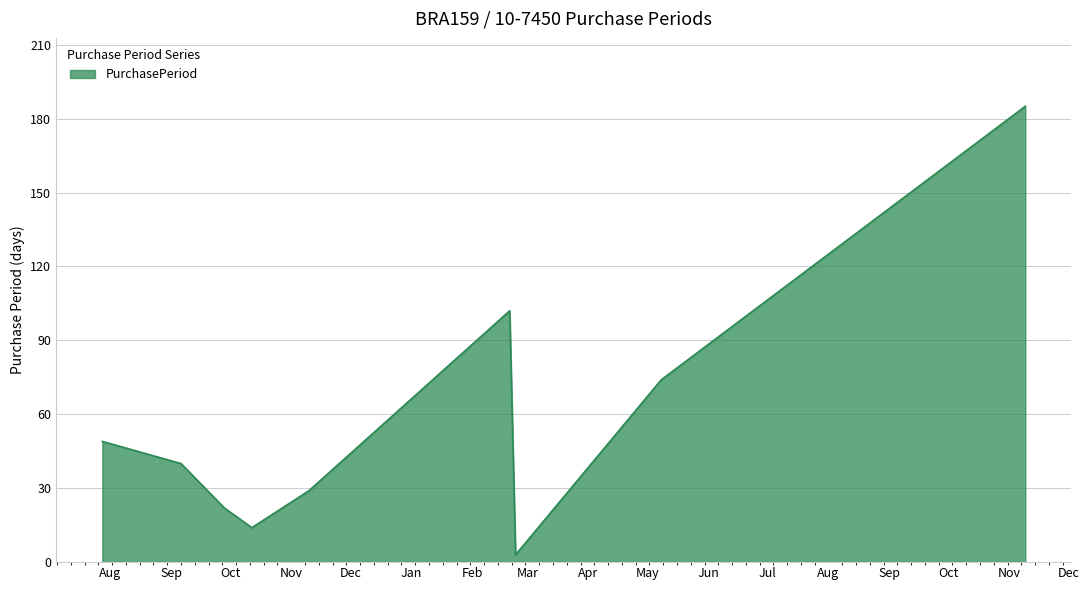

What is the difference between the maximum and minimum values?

182